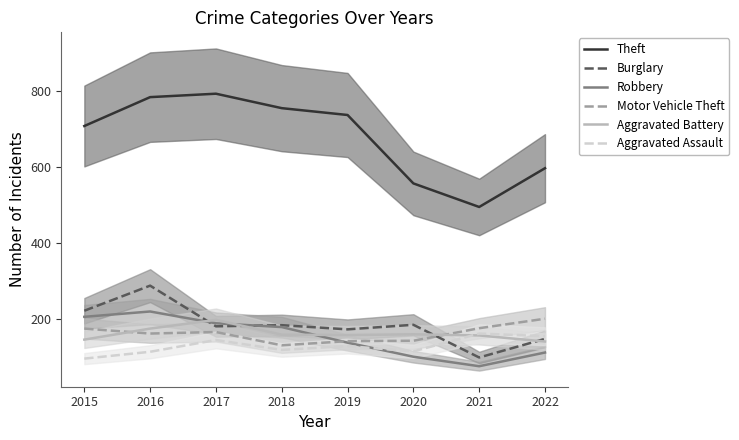

In Aggravated Battery, how many points are lower than both neighbors (excluding endpoints)?

1